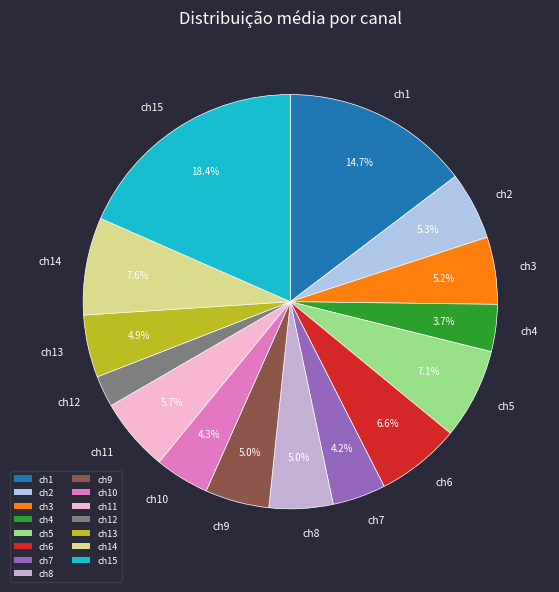

What is the ratio of the value at ch6 to the value at ch5?

0.9